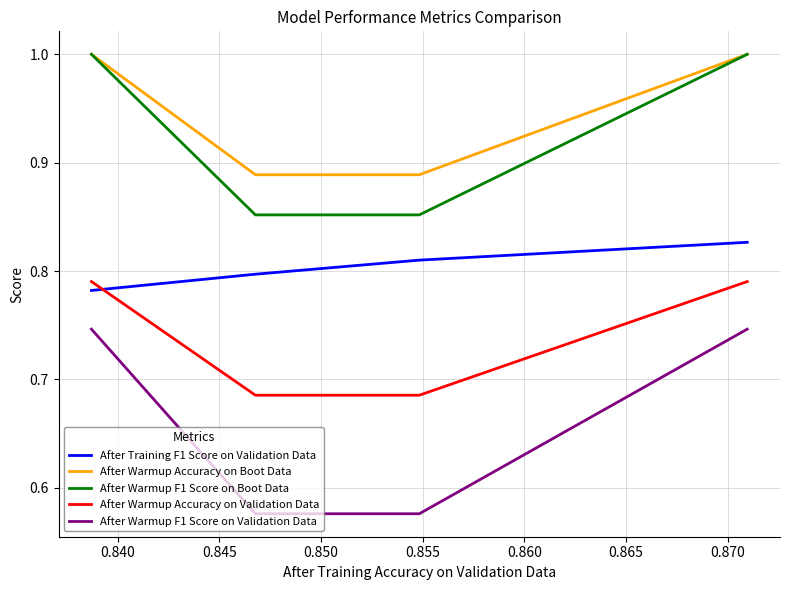

Which series has the largest range (max minus min)?

After Warmup F1 Score on Validation Data